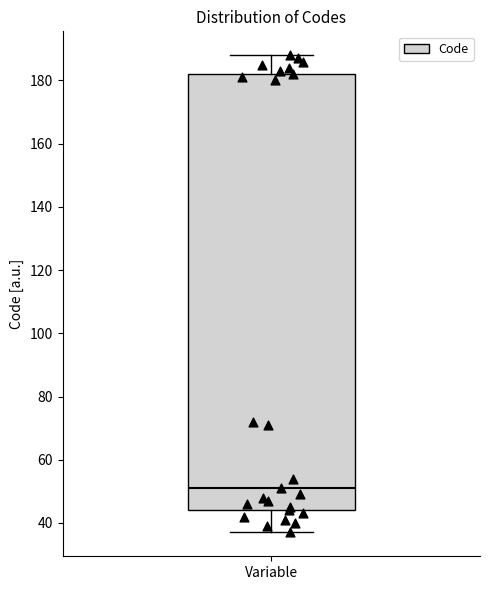

Where is the lower edge of the box for Variable on the y-axis? The values are not printed on the chart, so give them approximately, as read against the axis.

44